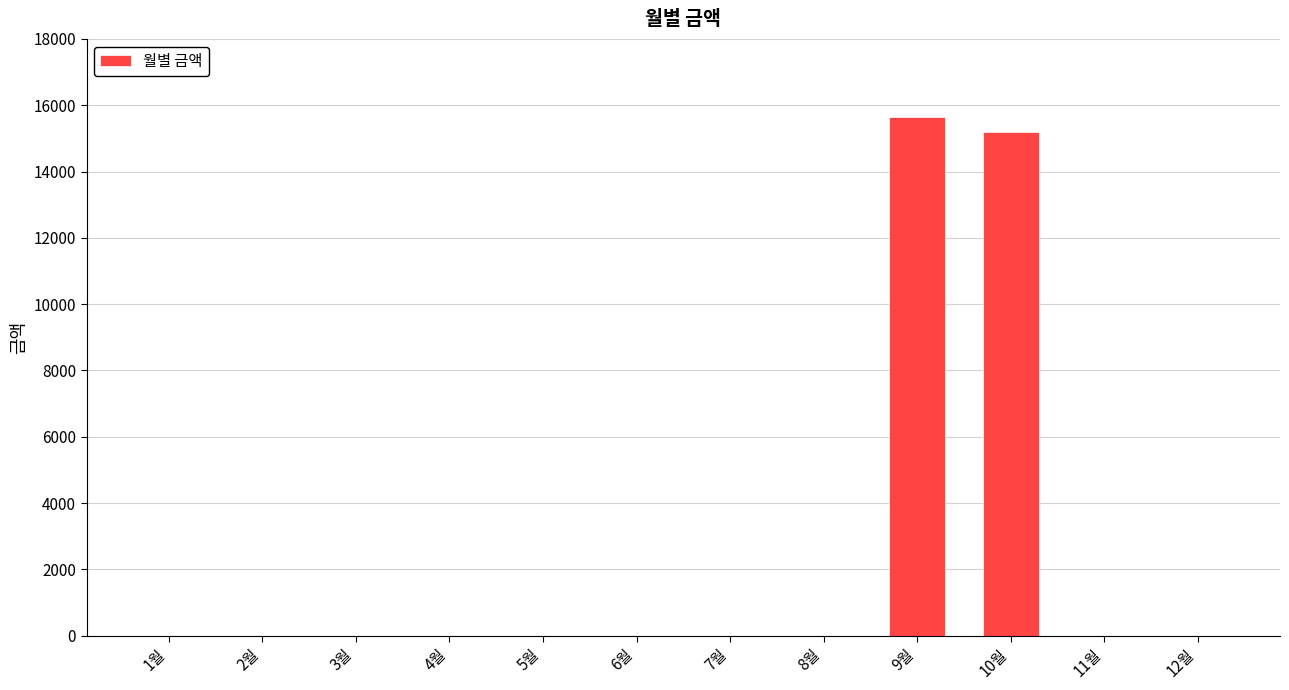

What is the average value?

2570